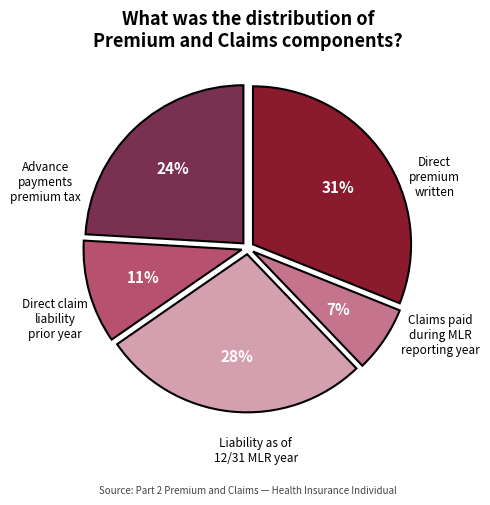

Does any single category account for the majority?

No